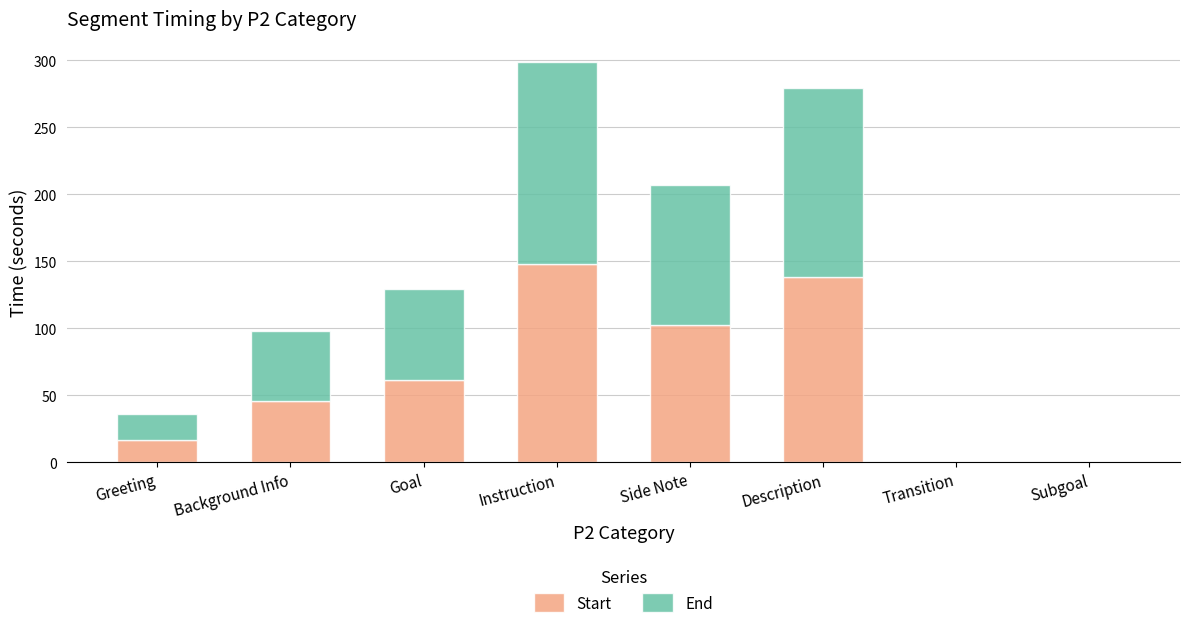

Does the chart contain stacked bars?

Yes